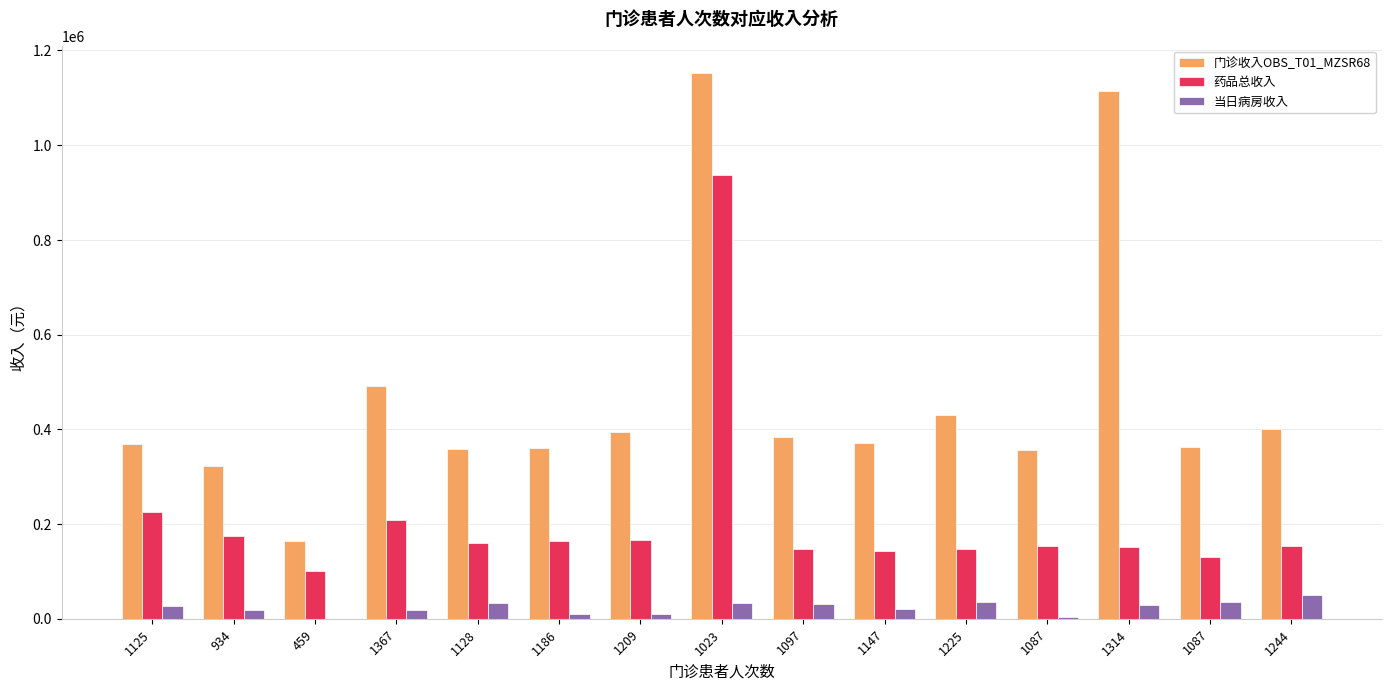

Which series has the largest total across all categories?

门诊收入OBS_T01_MZSR68